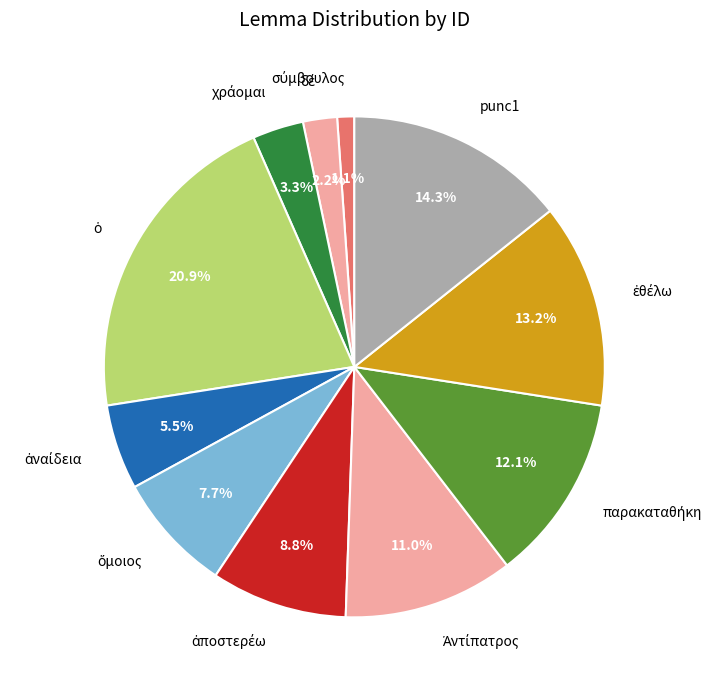

Is there a majority slice in this chart?

No